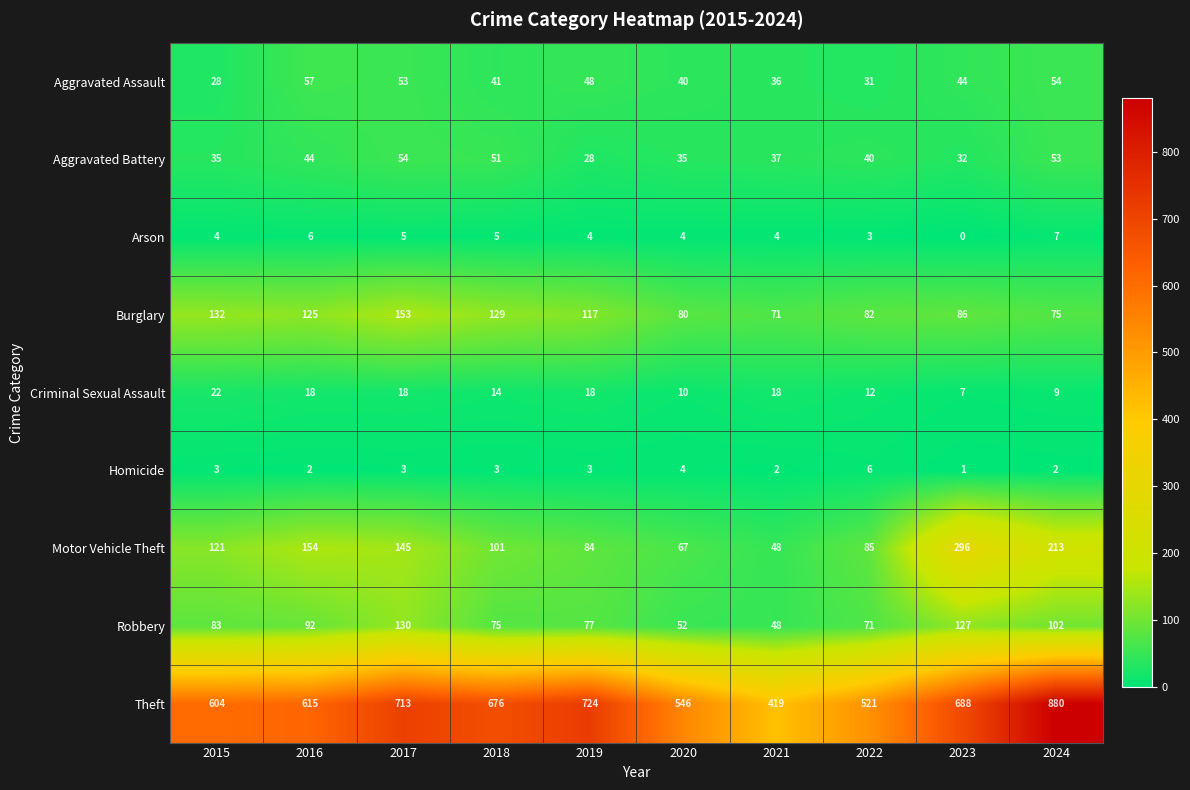

Count the number of categories in the chart.

10